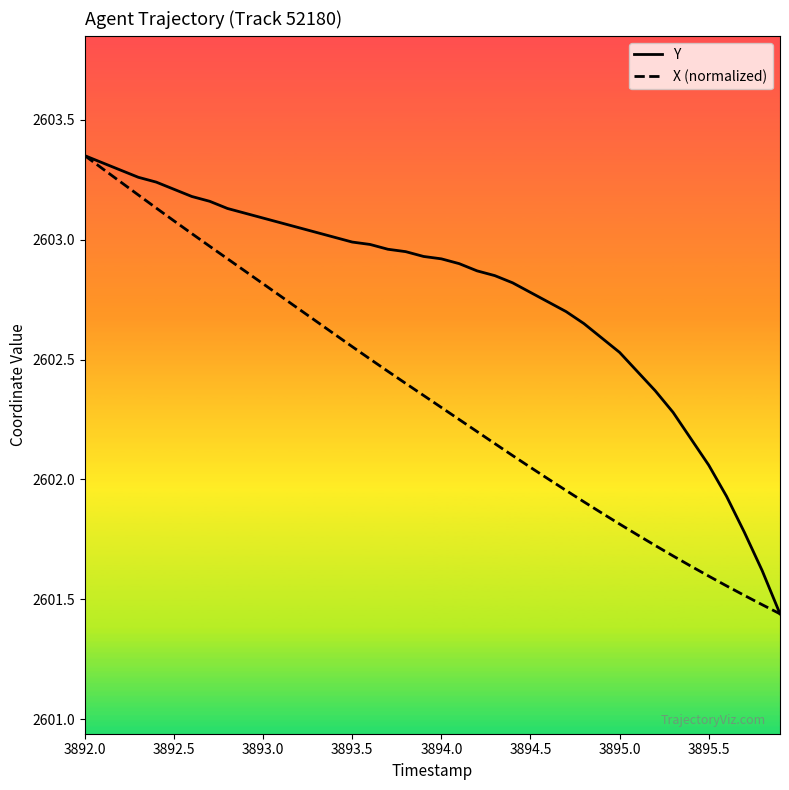

List the series in order of their overall mean, lowest first.

X (normalized), Y